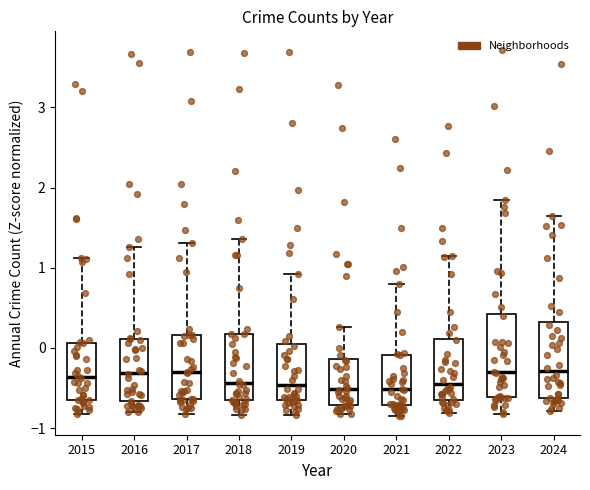

Reading left to right, read every box against the y-axis: the position of its median line, the range the box covers, and the ends of its whiskers. The values are not printed on the chart, so give them approximately, as read against the axis.

2015: median -0.4, box -0.7 to 0.1, whiskers -0.8 to 1.1
2016: median -0.3, box -0.7 to 0.1, whiskers -0.8 to 1.3
2017: median -0.3, box -0.6 to 0.2, whiskers -0.8 to 1.3
2018: median -0.4, box -0.7 to 0.2, whiskers -0.8 to 1.4
2019: median -0.5, box -0.7 to 0.0, whiskers -0.8 to 0.9
2020: median -0.5, box -0.7 to -0.1, whiskers -0.8 to 0.3
2021: median -0.5, box -0.7 to -0.1, whiskers -0.9 to 0.8
2022: median -0.4, box -0.6 to 0.1, whiskers -0.8 to 1.1
2023: median -0.3, box -0.6 to 0.4, whiskers -0.8 to 1.9
2024: median -0.3, box -0.6 to 0.3, whiskers -0.8 to 1.6